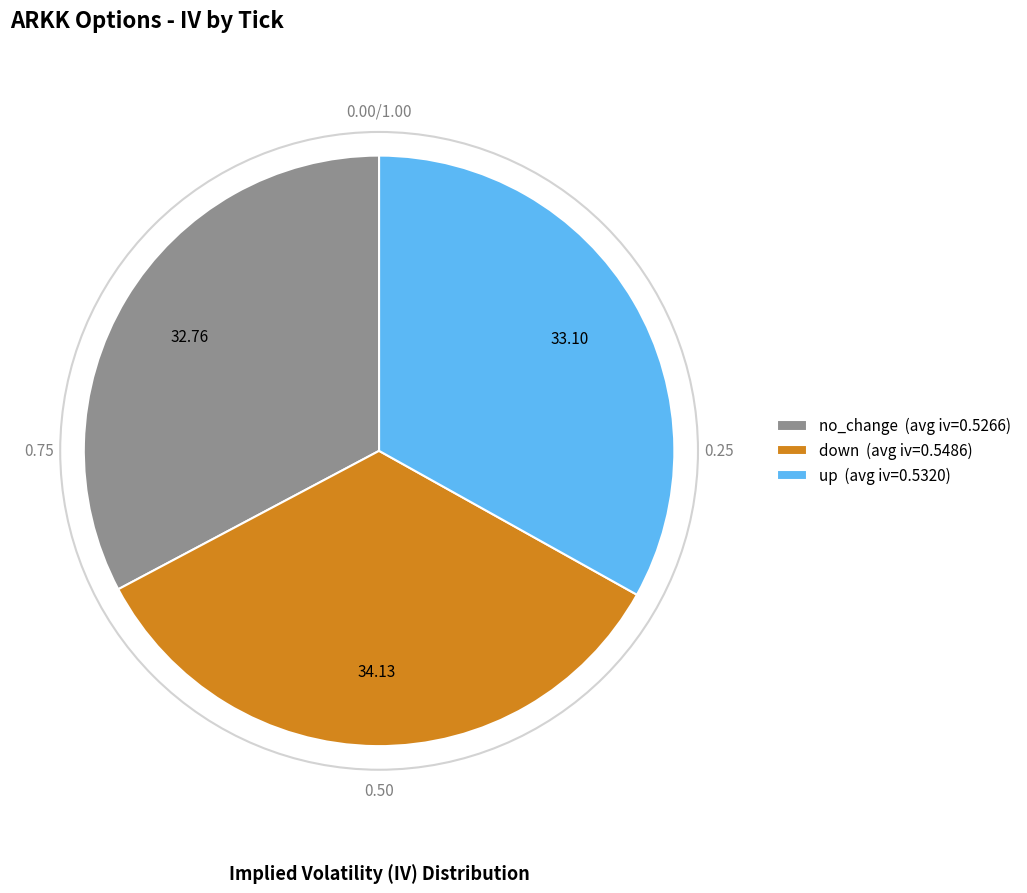

Is the sum of no_change and up greater than half?

Yes